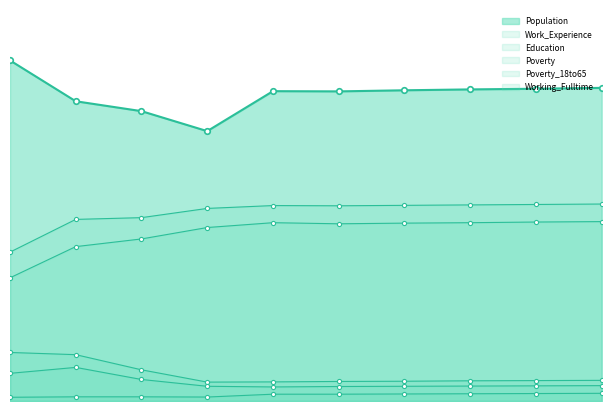

Rank the series at 2015 from lowest to highest value.

Working_Fulltime, Poverty_18to65, Poverty, Education, Work_Experience, Population